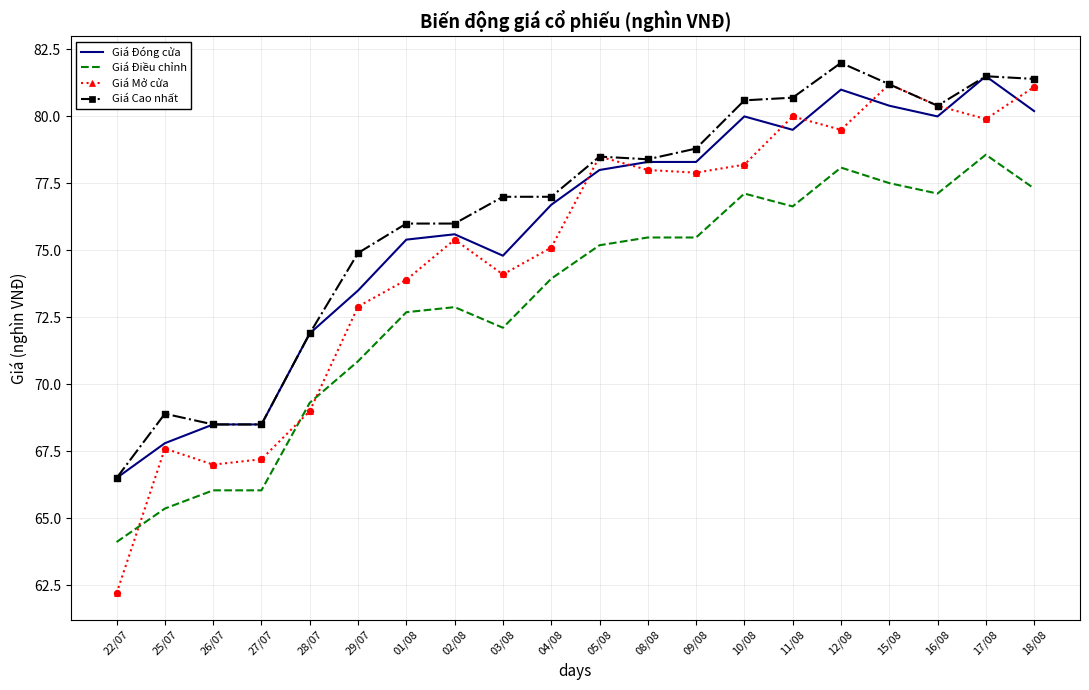

Which series has the widest spread of values?

Giá Mở cửa